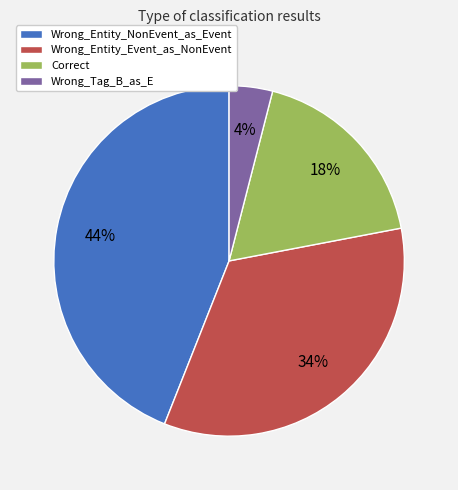

To the nearest percent, what is the difference between the largest and smallest slice percentages?

40%